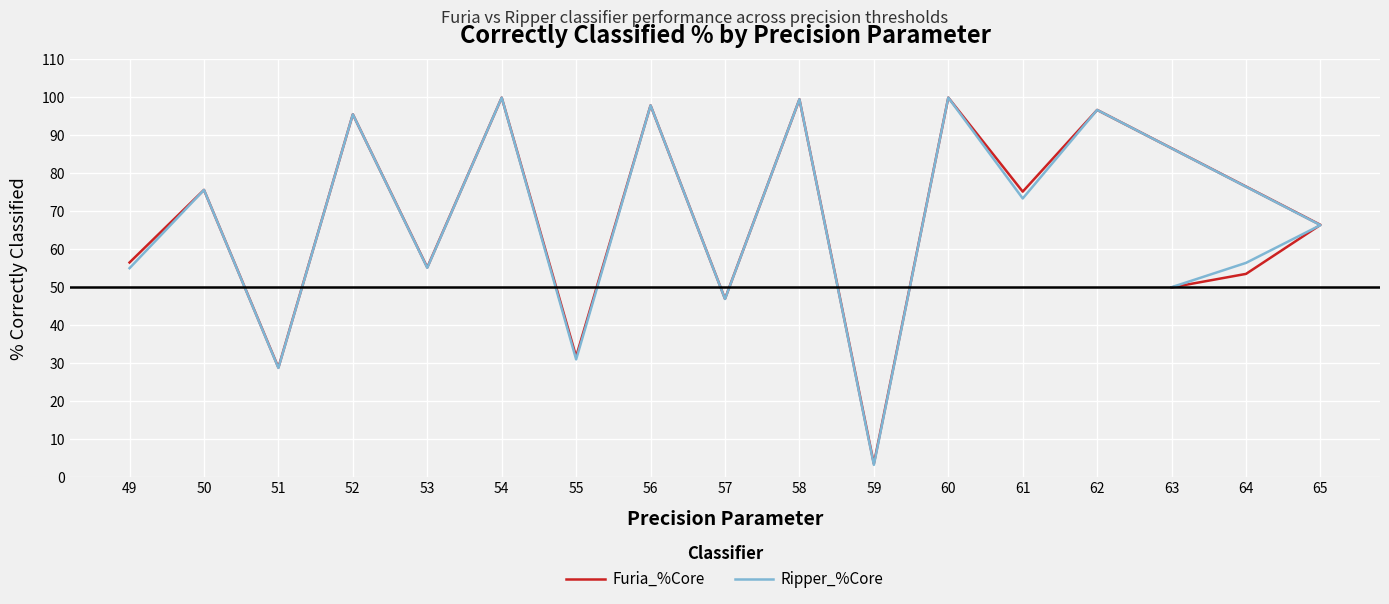

At which category is the sum across all series the highest?

60